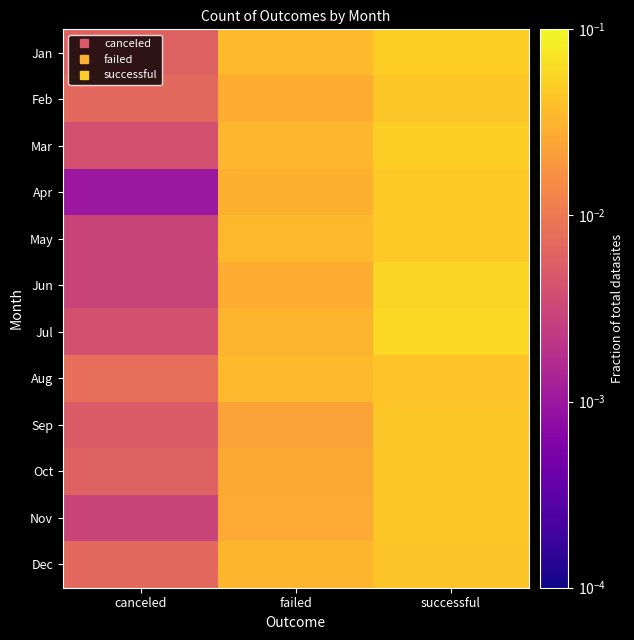

At which category is the sum across all series the highest?

successful